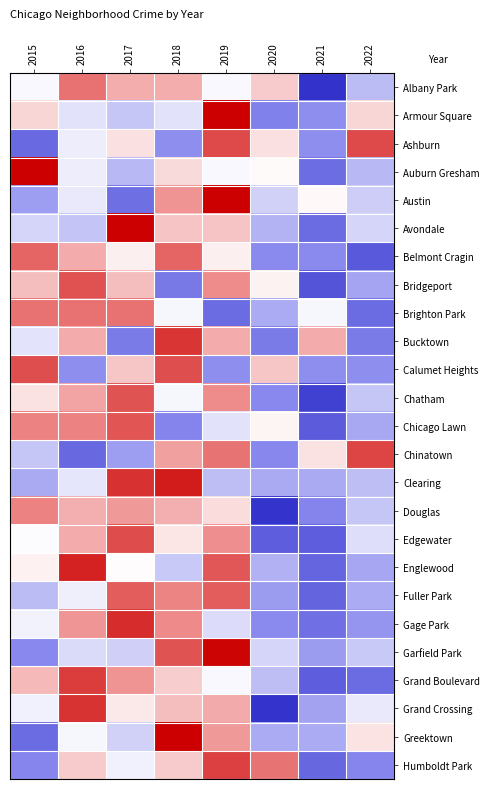

Between 2015 and 2017, which series saw the biggest shift?

Auburn Gresham